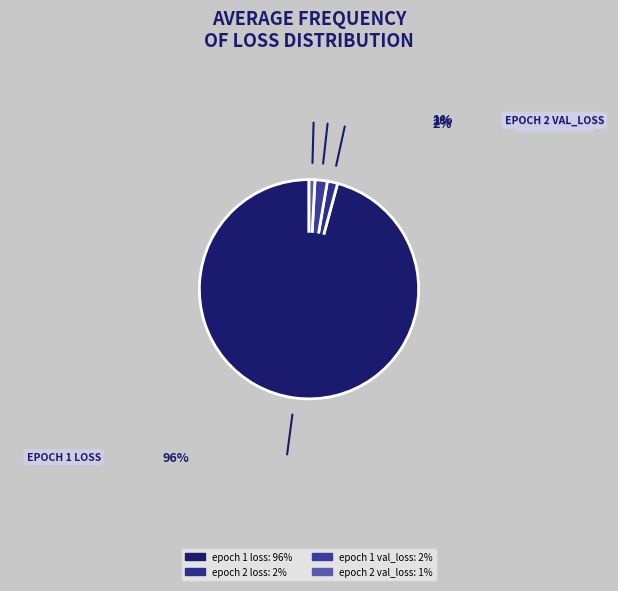

Do epoch 2 loss and epoch 2 val_loss together represent more than half of the pie?

No